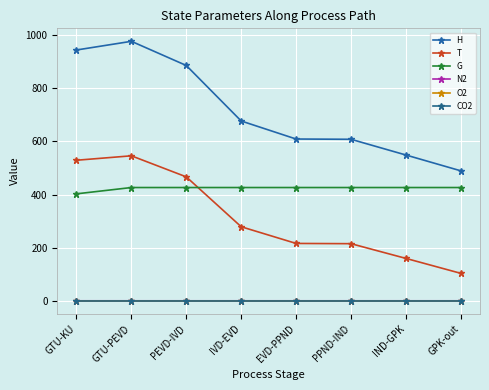

True or false: CO2 and T cross at least once.

False